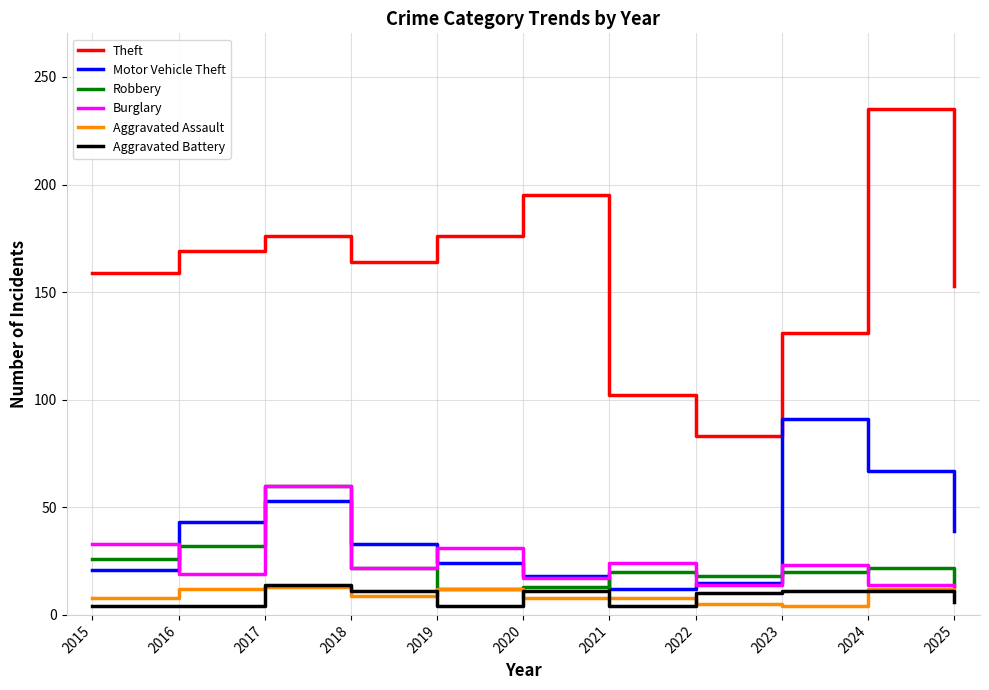

What is the maximum value for Aggravated Battery?

14